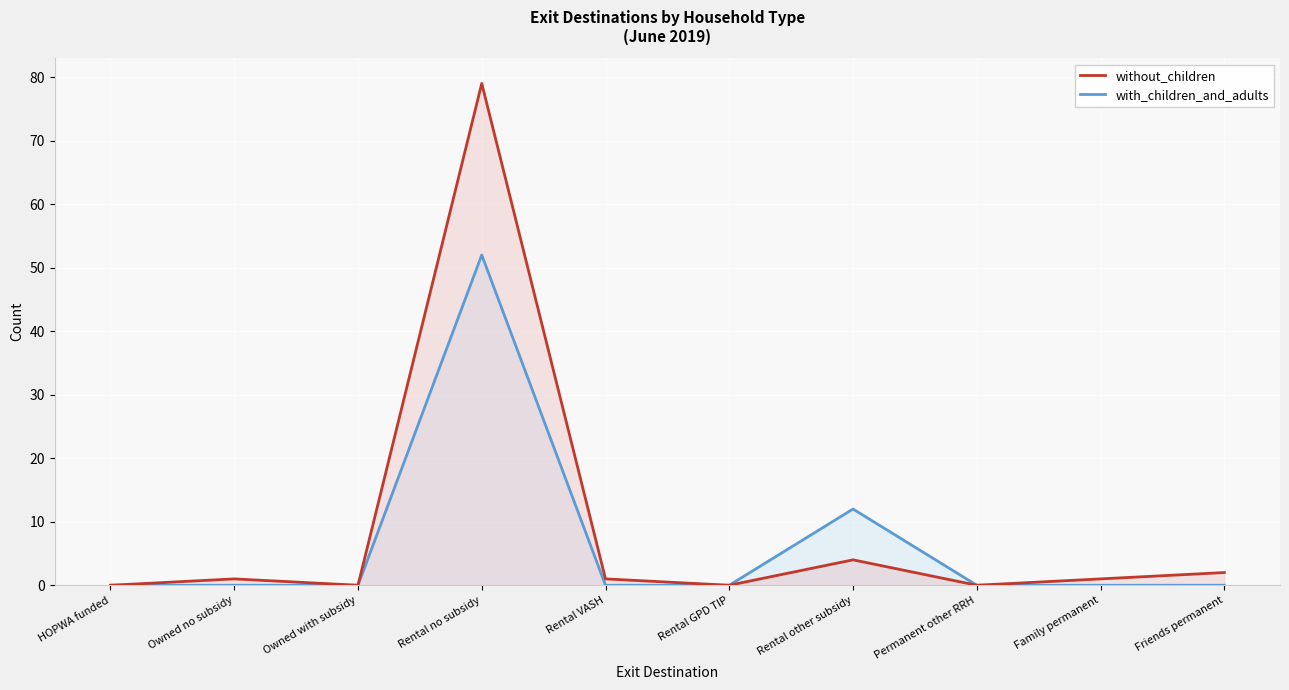

What is the total value across all series at Rental no subsidy?

131